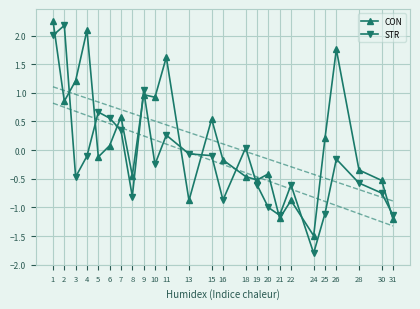

What is the difference between the STR values at 21 and 5?

1.8